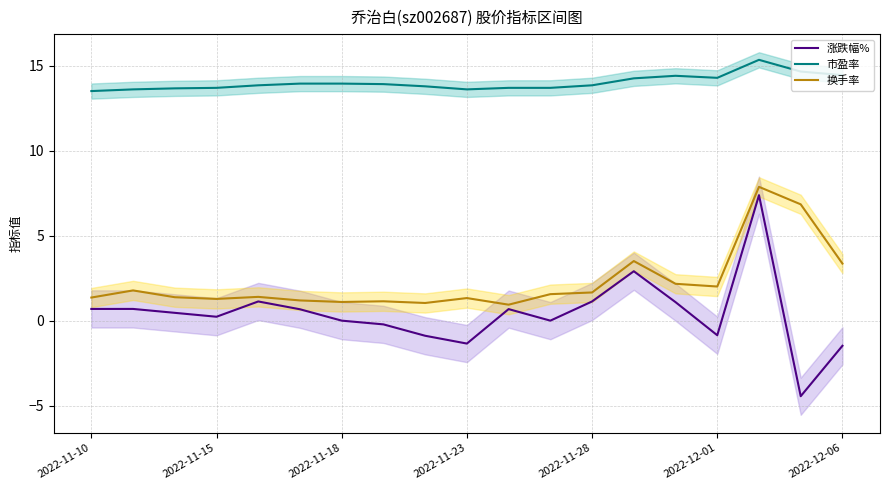

What are all the series names shown in the legend?

涨跌幅%, 市盈率, 换手率